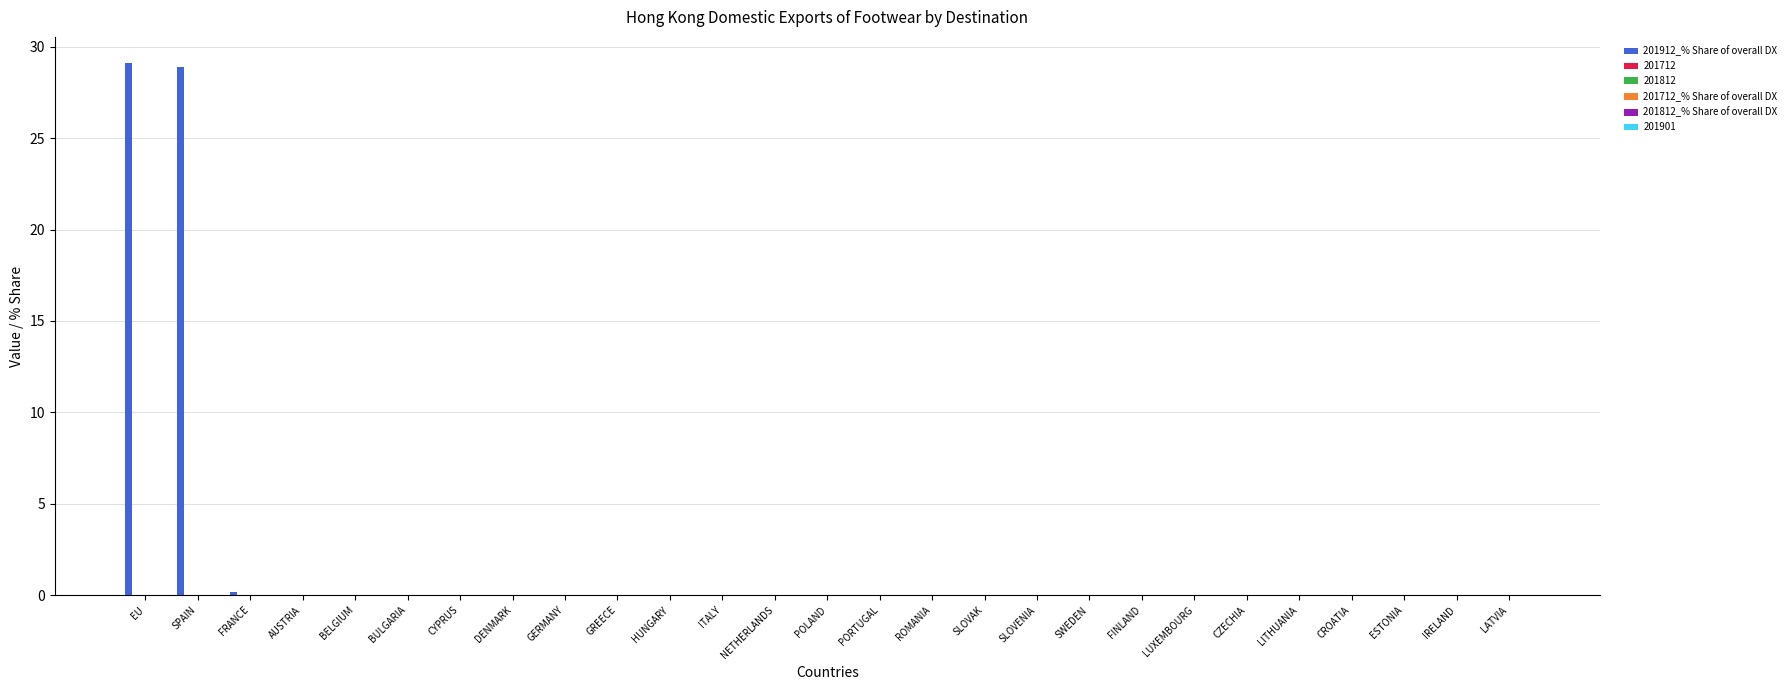

Count the number of data series in this chart.

1